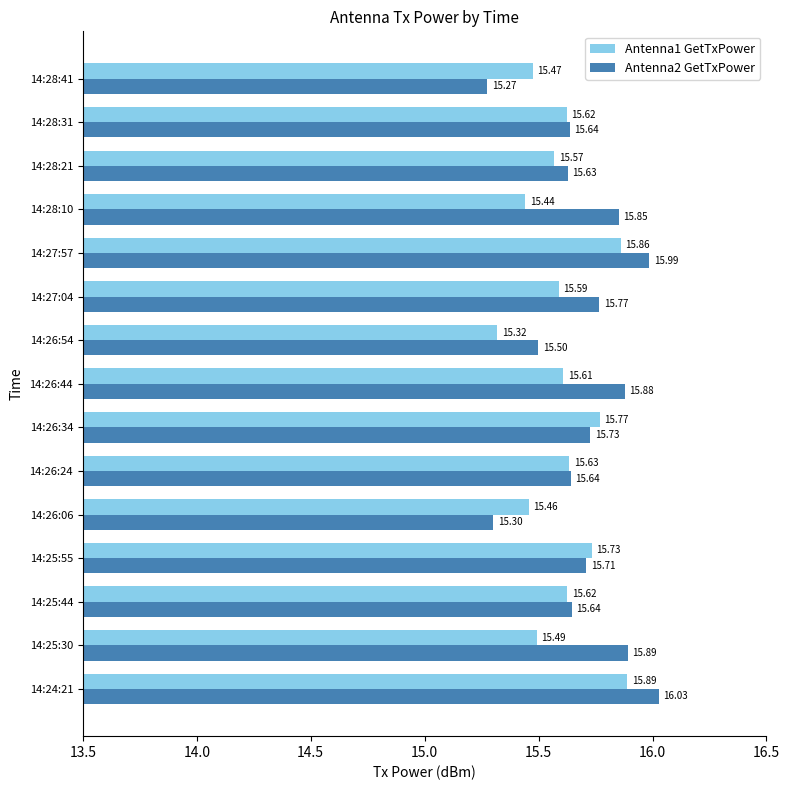

At how many categories does at least one series exceed 15?

15